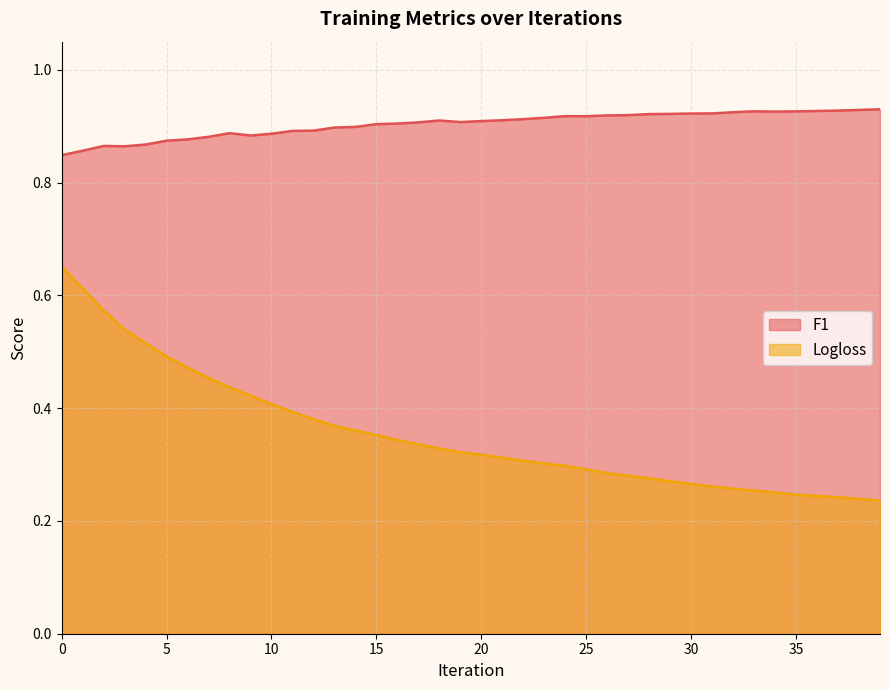

Reading left to right, extract all data points from this chart.

F1: 0.8	0.9	0.9	0.9	0.9	0.9	0.9	0.9	0.9	0.9	0.9	0.9	0.9	0.9	0.9	0.9	0.9	0.9	0.9	0.9	0.9	0.9	0.9	0.9	0.9	0.9	0.9	0.9	0.9	0.9	0.9	0.9	0.9	0.9	0.9	0.9	0.9	0.9	0.9	0.9
Logloss: 0.7	0.6	0.6	0.5	0.5	0.5	0.5	0.5	0.4	0.4	0.4	0.4	0.4	0.4	0.4	0.4	0.3	0.3	0.3	0.3	0.3	0.3	0.3	0.3	0.3	0.3	0.3	0.3	0.3	0.3	0.3	0.3	0.3	0.3	0.3	0.2	0.2	0.2	0.2	0.2